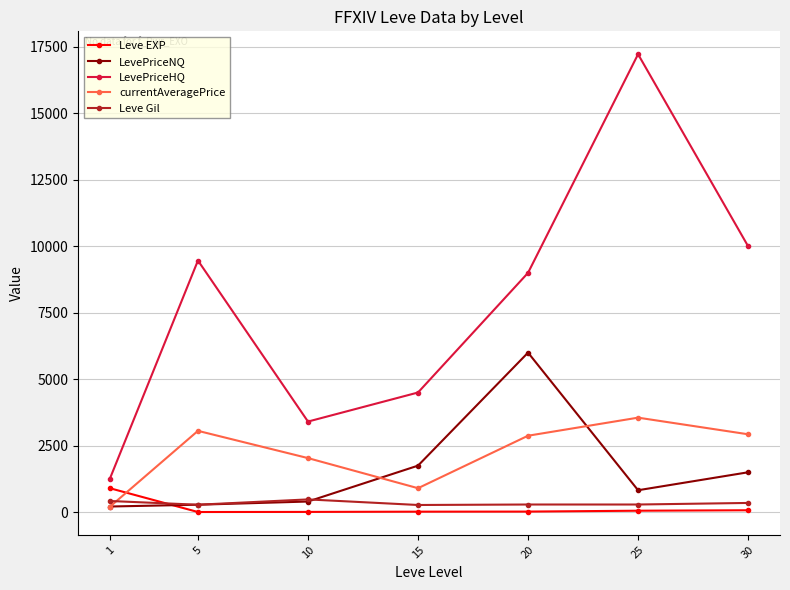

The value of currentAveragePrice at 25 is 3554.4. True or false?

True